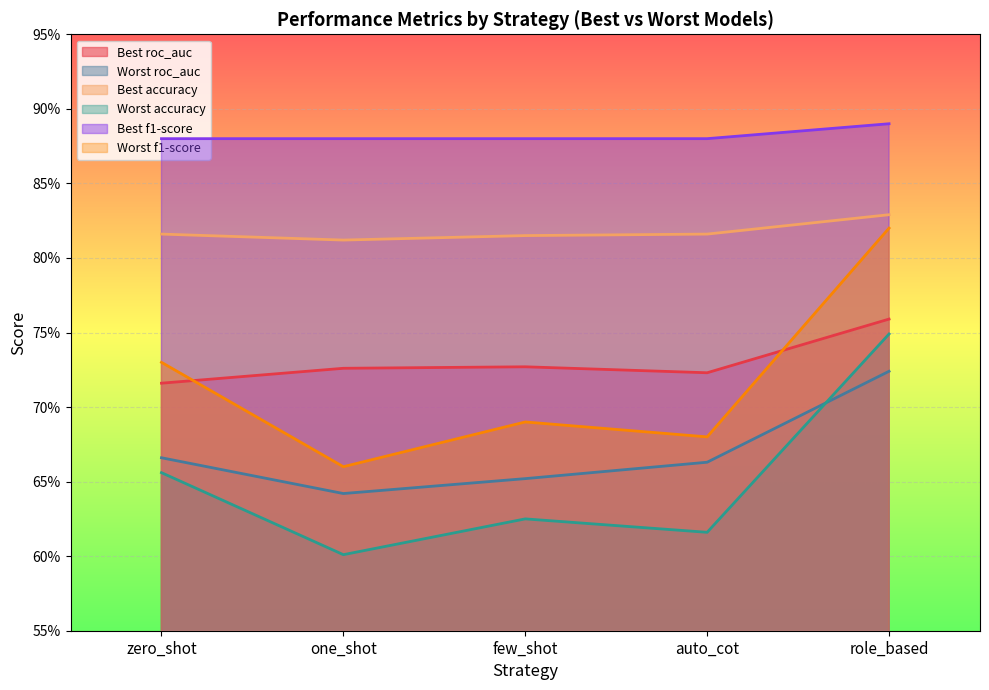

What is the smallest value displayed?

0.6